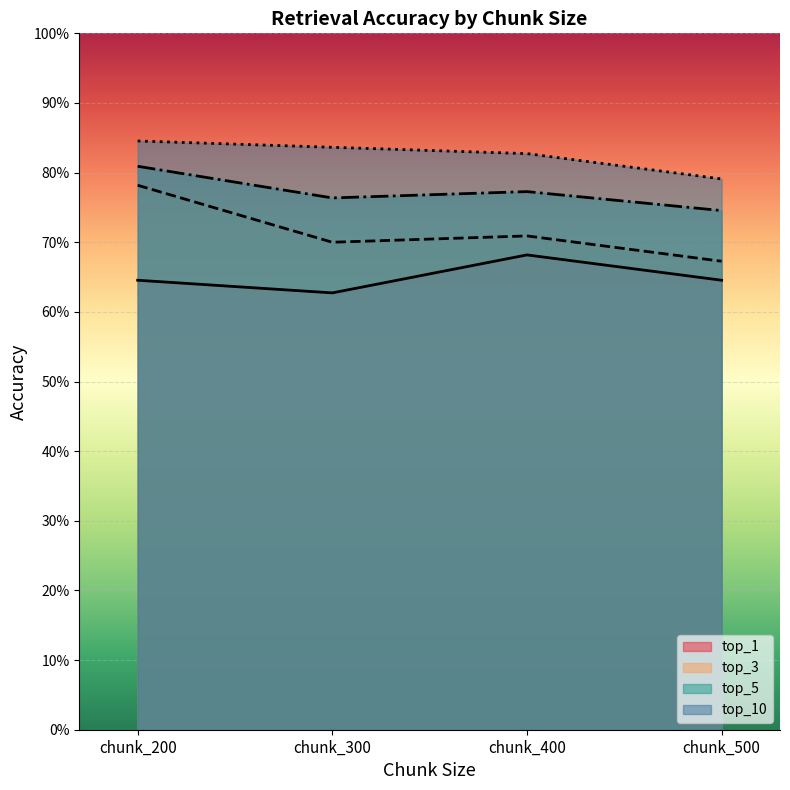

Which series has the largest total across all categories?

top_10